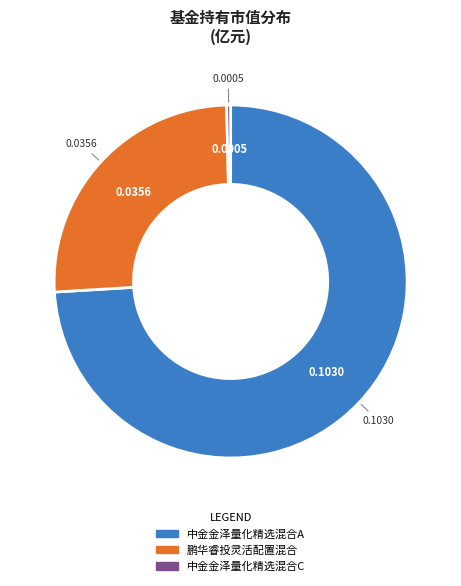

Rank the categories by value from lowest to highest.

中金金泽量化精选混合C, 鹏华睿投灵活配置混合, 中金金泽量化精选混合A